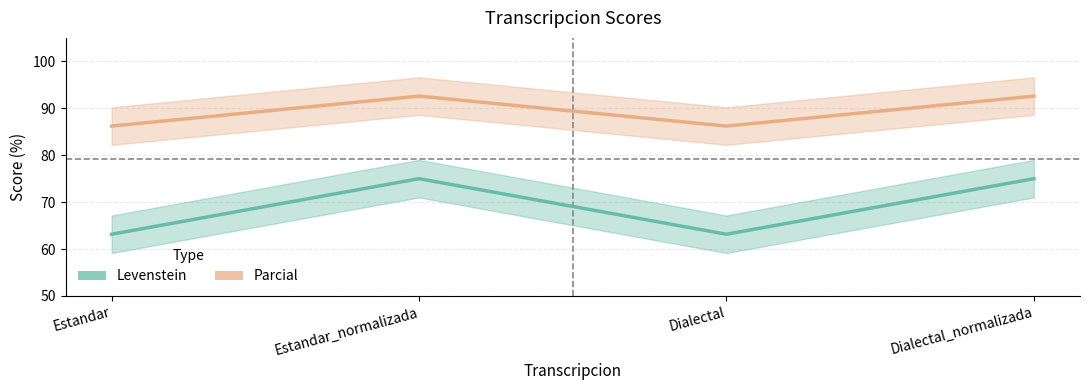

The Parcial series shows 131.5 at Dialectal. True or false?

False